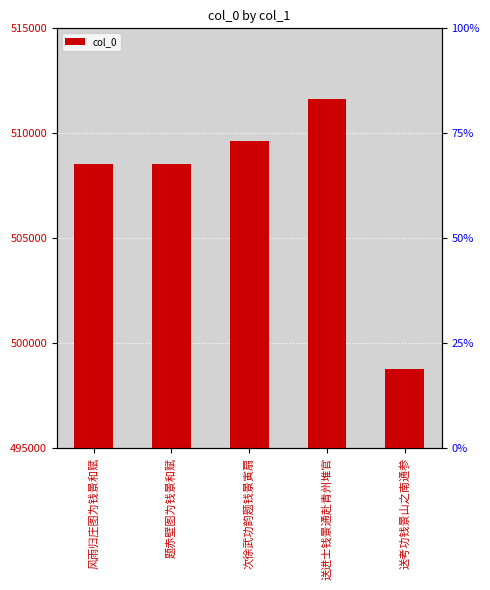

What is the average value?

507424